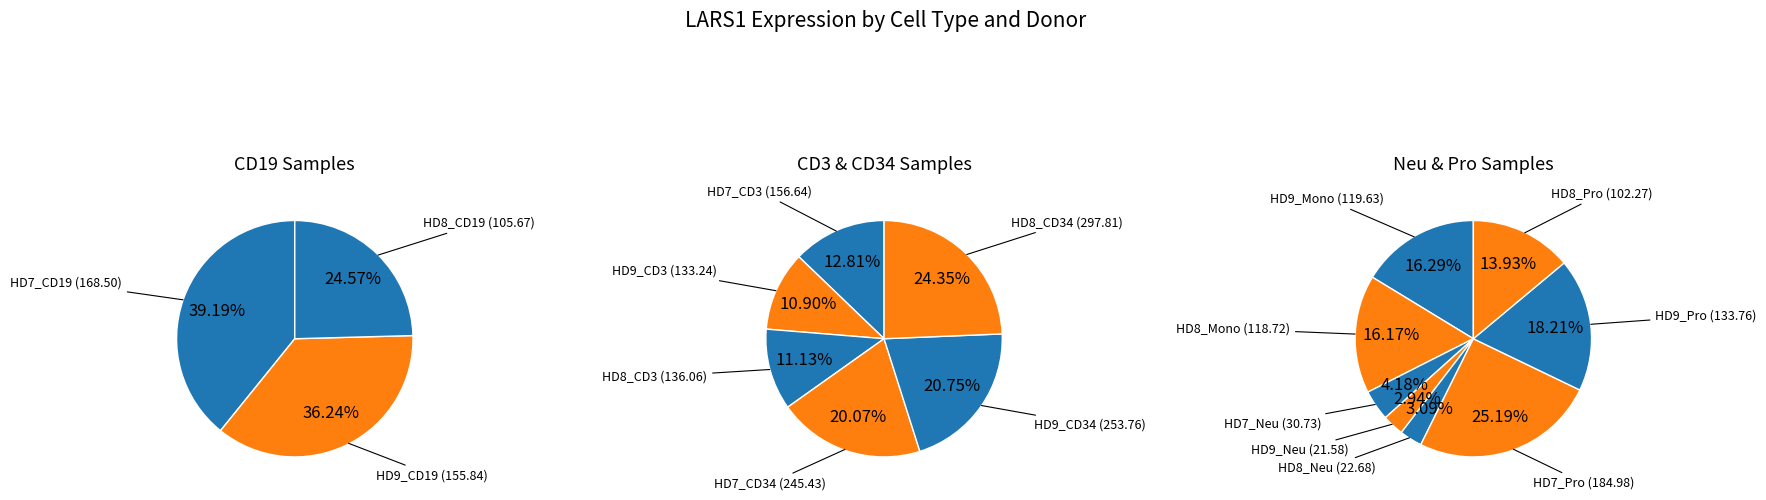

True or false: HD7_CD3 accounts for 17% of the total.

False